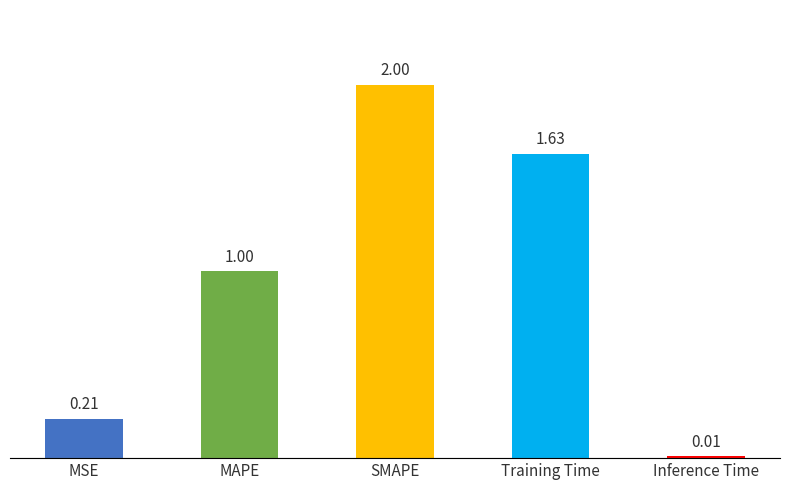

Rank the categories by value from lowest to highest.

Inference Time, MSE, MAPE, Training Time, SMAPE